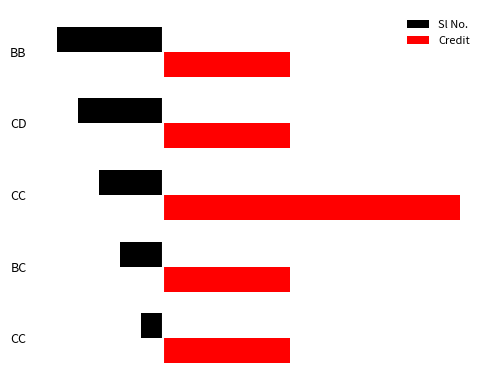

What are all the series names shown in the legend?

Sl No., Credit